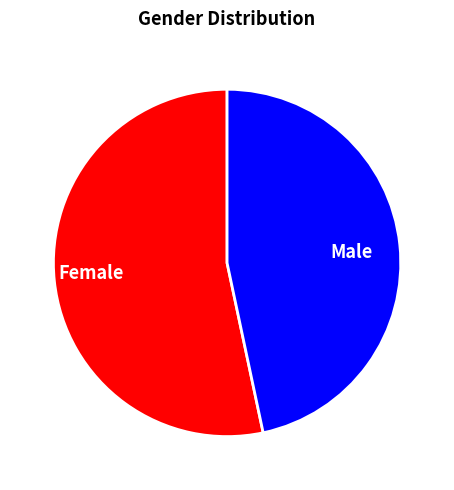

Which has a higher value, Female or Male?

Female